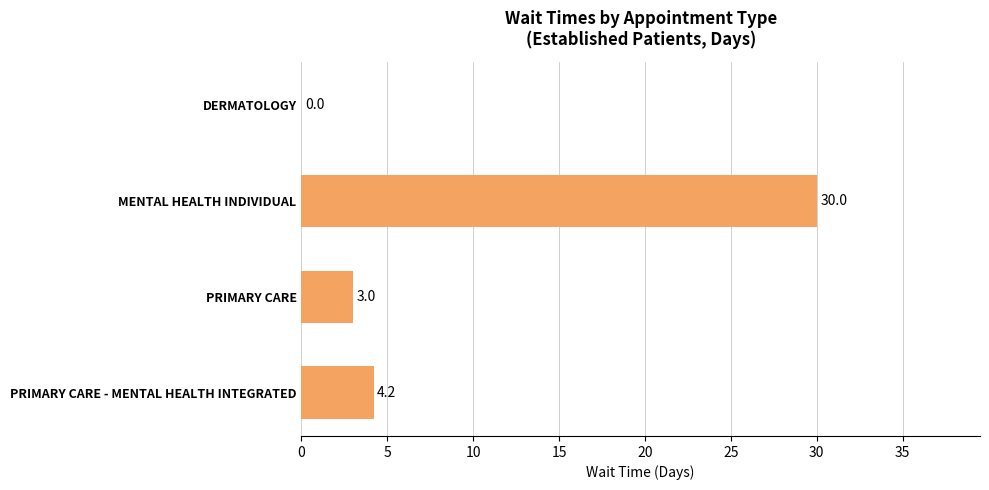

Are the bars grouped side by side (vs. stacked)?

No